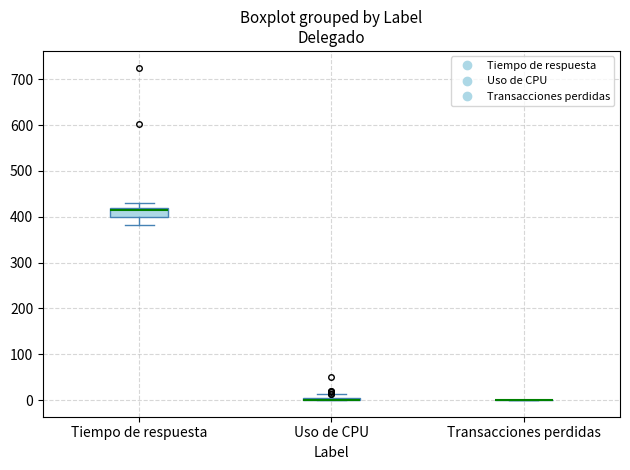

Which box is the tallest, from its lower edge to its upper edge?

Tiempo de respuesta